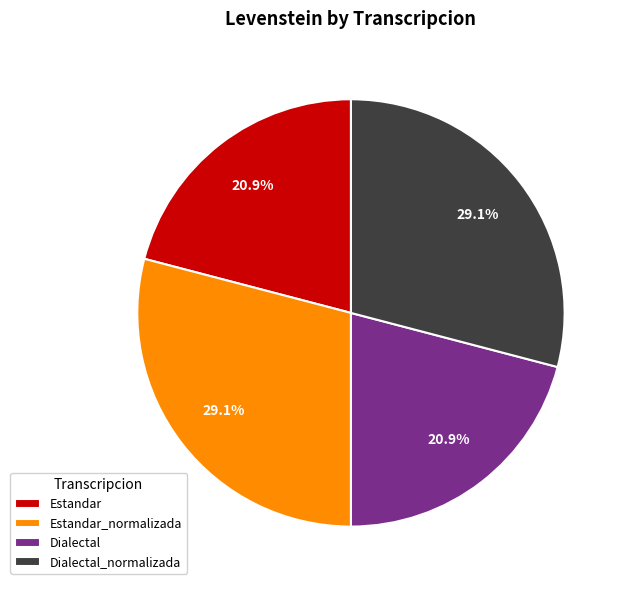

The Estandar_normalizada slice represents 16% of the pie. True or false?

False